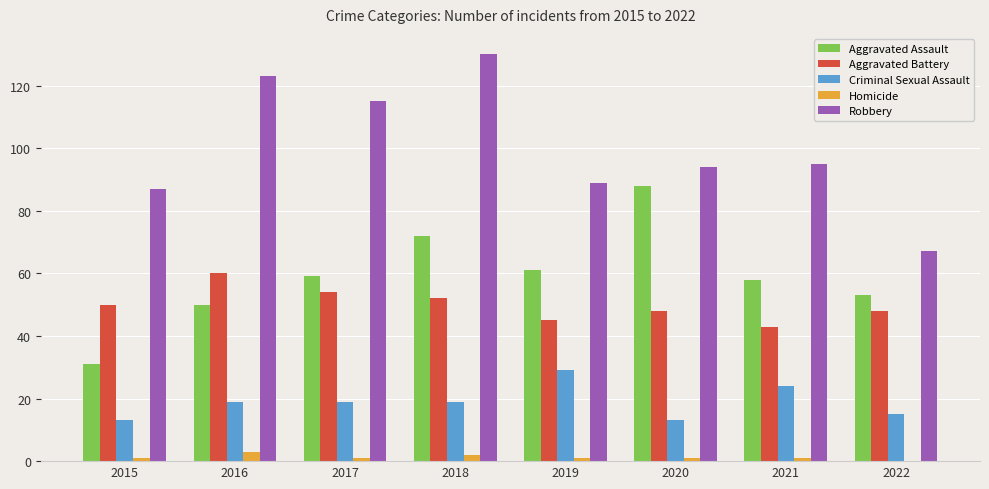

Which series has the largest total across all categories?

Robbery